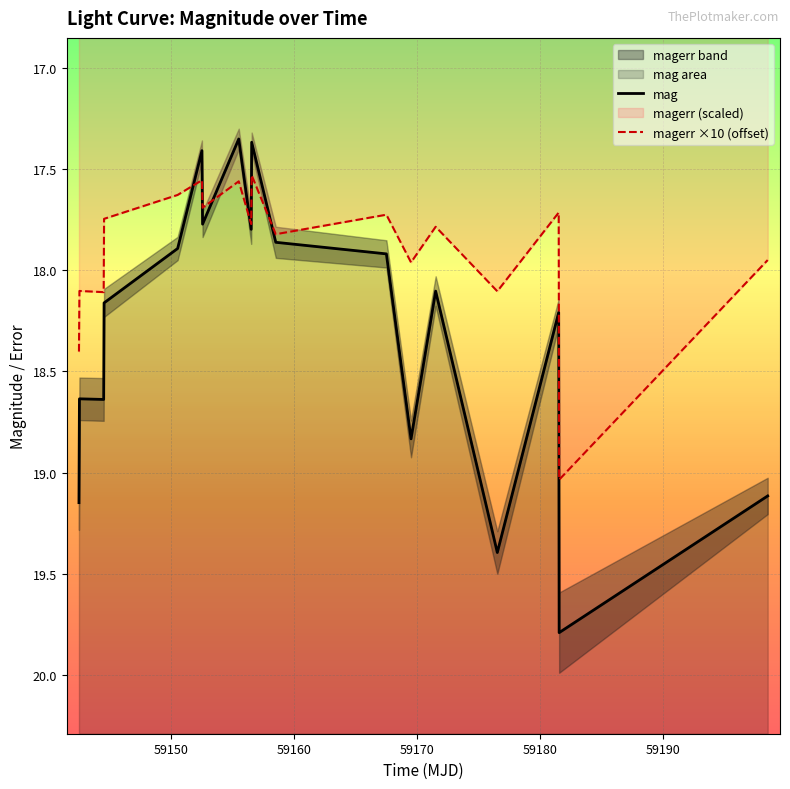

Is the value of magerr ×10 (offset) at 12 greater than the value of mag at 59140?

No